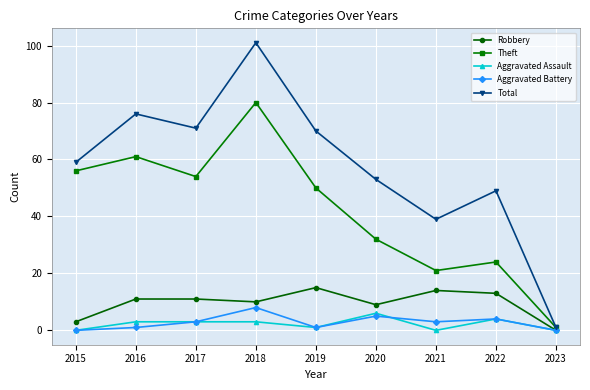

What is the value of the Total point at the 3rd from the left?

71